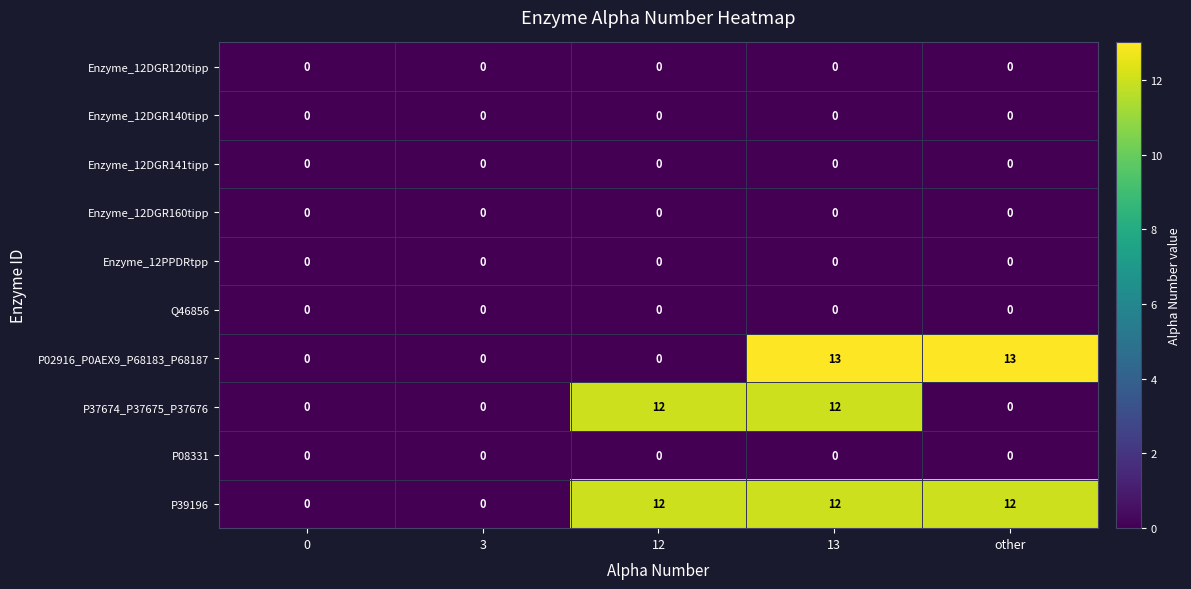

The Enzyme_12DGR141tipp series shows 0 at 13. True or false?

True